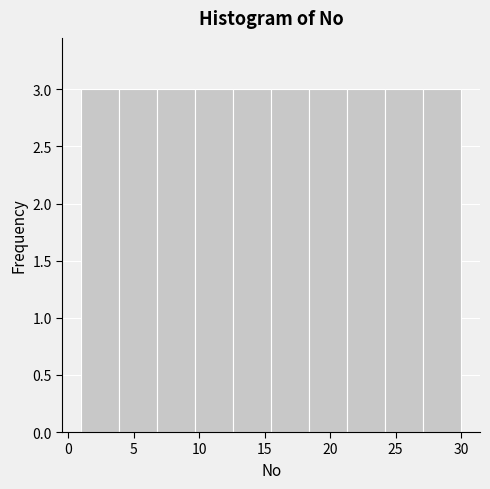

Reading left to right, list every bar in this chart as the range it spans on the x-axis followed by its height. Neither the bar edges nor the heights are printed on the chart, so give them approximately, as read against the axes.

1.0 to 3.9: 3
3.9 to 6.8: 3
6.8 to 9.7: 3
9.7 to 12.6: 3
12.6 to 15.5: 3
15.5 to 18.4: 3
18.4 to 21.3: 3
21.3 to 24.2: 3
24.2 to 27.1: 3
27.1 to 30.0: 3